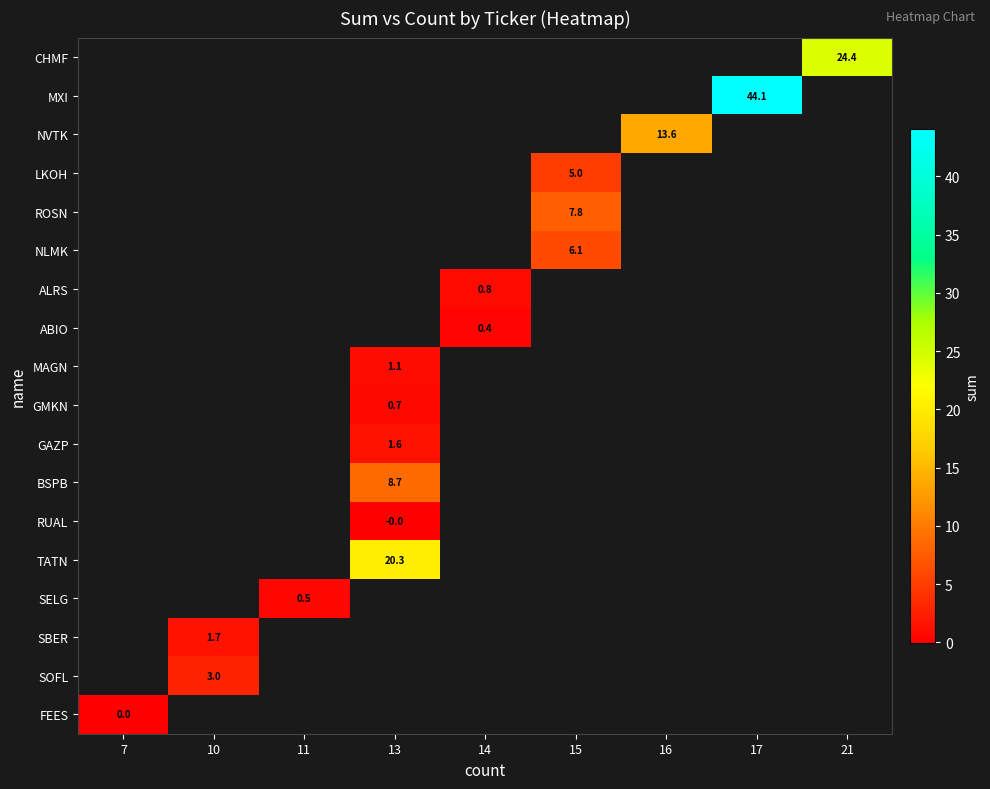

How many distinct data groups are displayed?

18